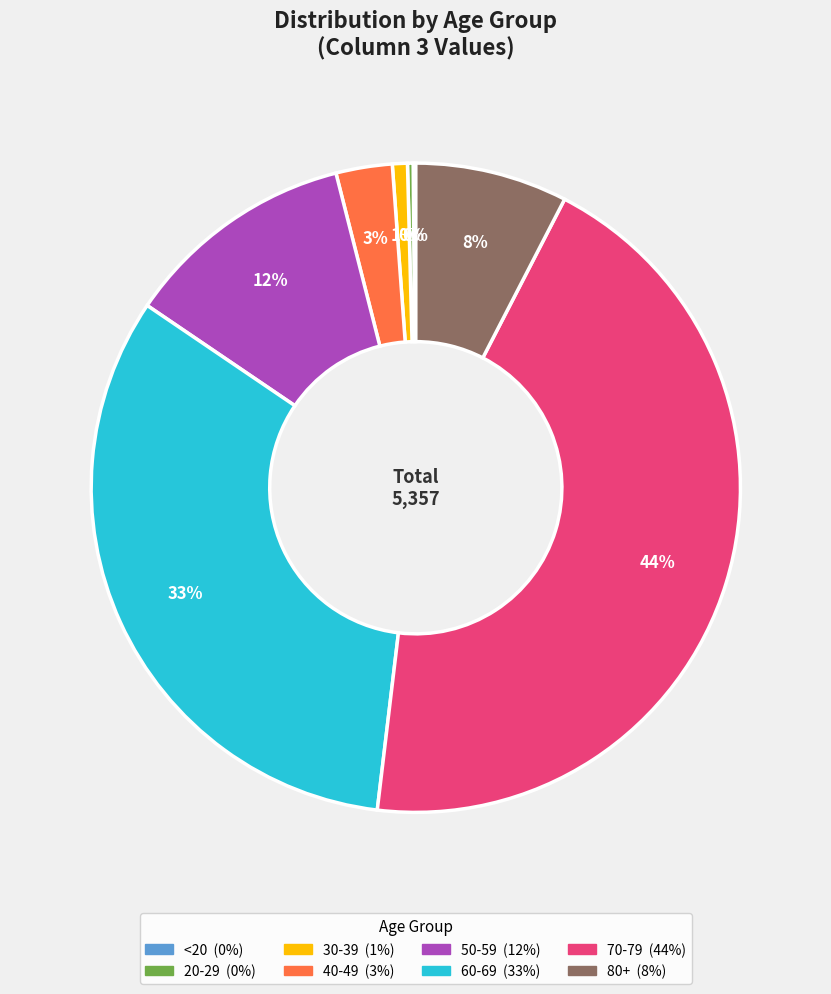

Is there a majority slice in this chart?

No